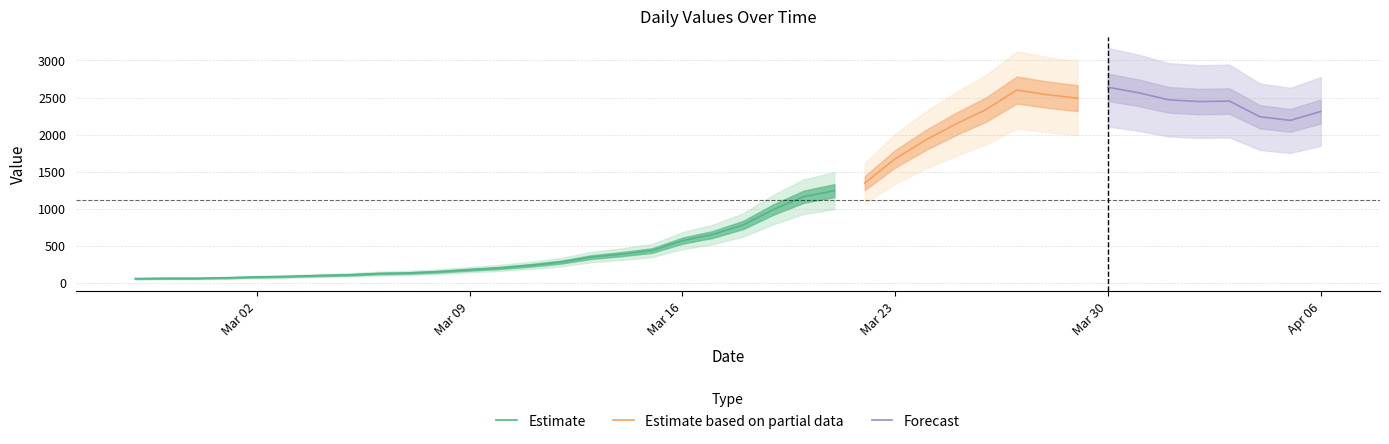

How many interior local peaks (higher than both neighbors) does the data have?

3